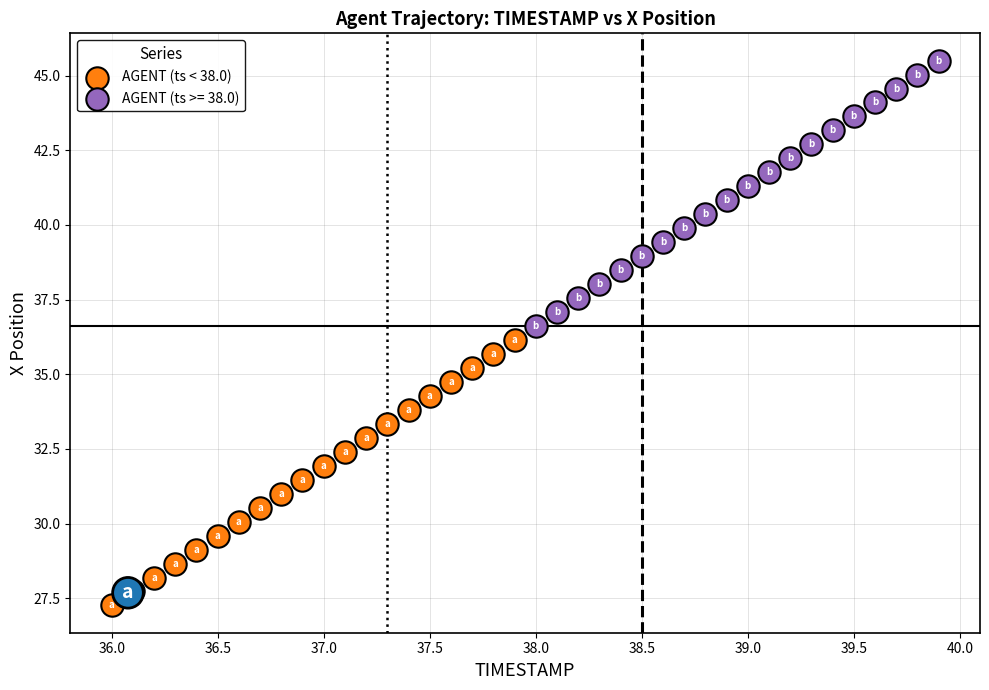

Which series contains the lowest Y value?

AGENT (ts < 38.0)